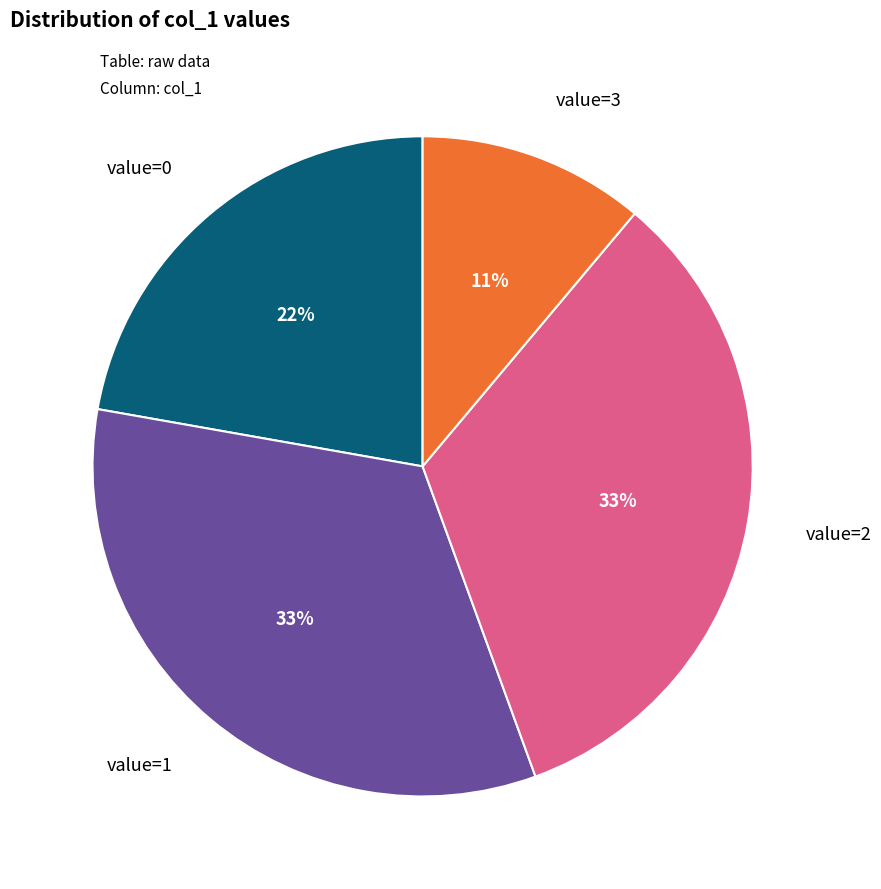

How many slices are in this pie chart?

4